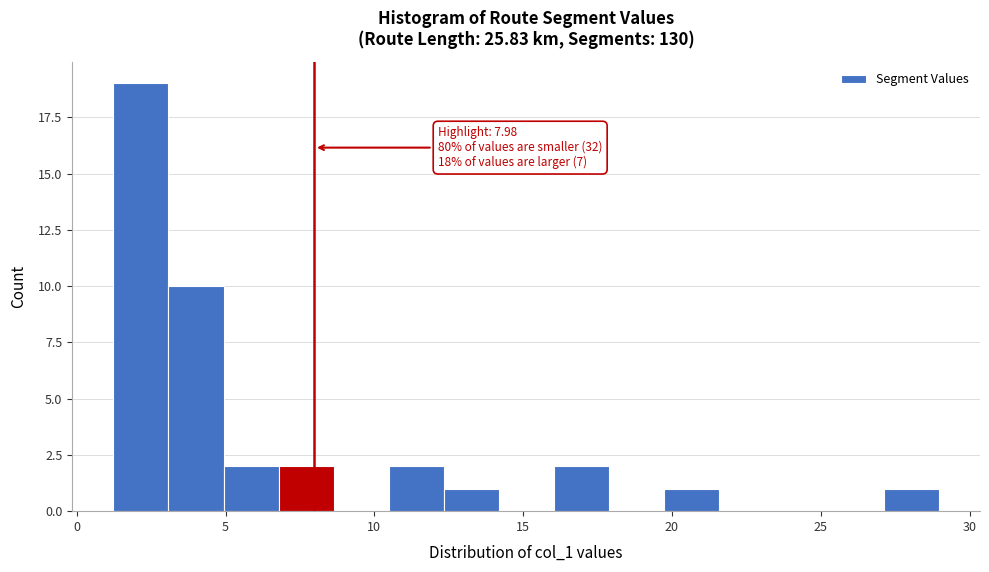

Read against the x-axis, roughly where is the centre of the tallest bar?

2.0